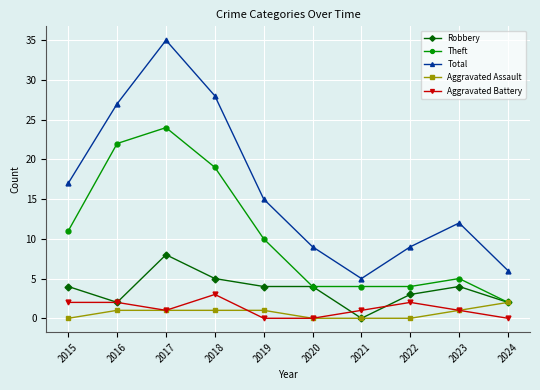

What is the difference between the maximum and second lowest values in the Aggravated Assault series?

2